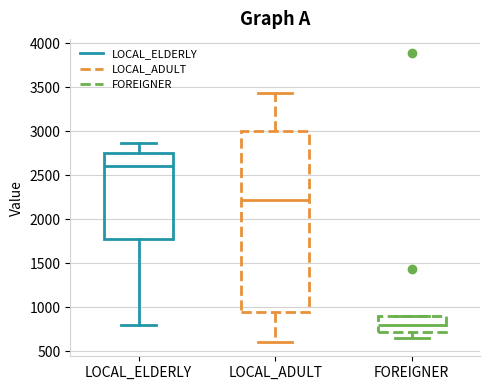

Reading left to right, transcribe this box plot: for each box, give where its median line is, the range the box spans, and where its two whiskers end, as read against the y-axis. The values are not printed on the chart, so give them approximately, as read against the axis.

LOCAL_ELDERLY: median 2600, box 1800 to 2750, whiskers 800 to 2850
LOCAL_ADULT: median 2200, box 950 to 3000, whiskers 600 to 3450
FOREIGNER: median 800, box 750 to 900, whiskers 650 to 900